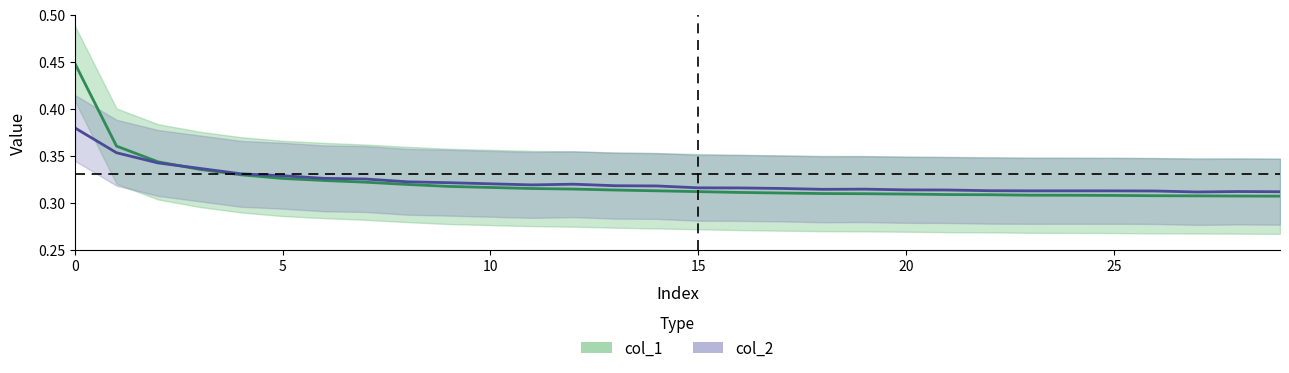

What is the total value across all series at 13?

0.6